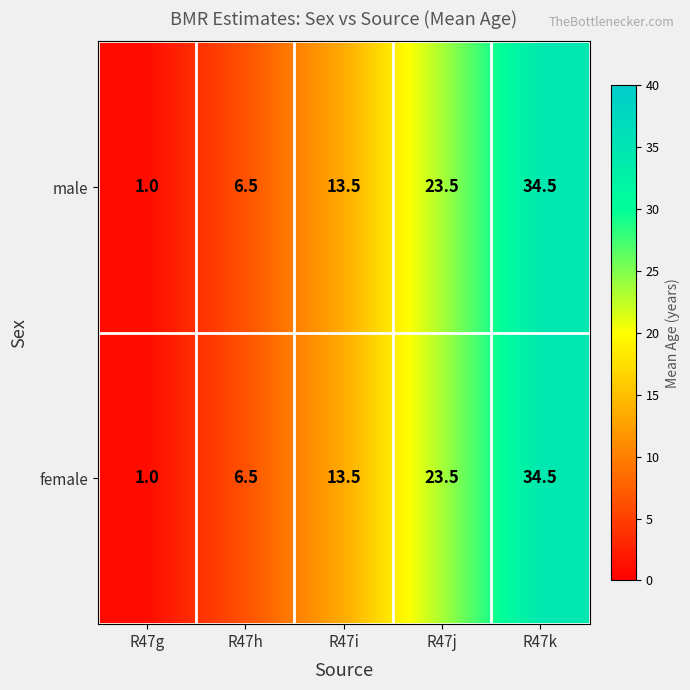

List the labels in order of male value, largest first.

R47k, R47j, R47i, R47h, R47g